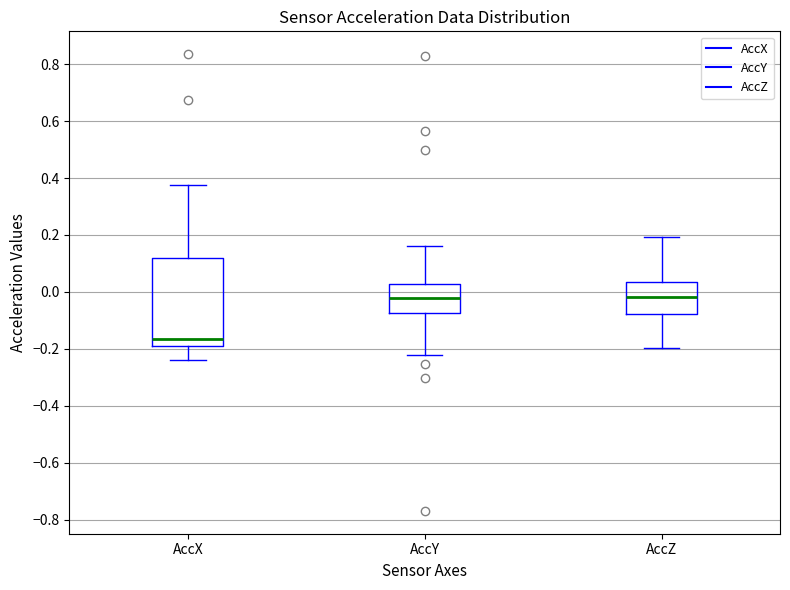

Comparing the boxes themselves (not the whiskers), which one is the tallest?

AccX